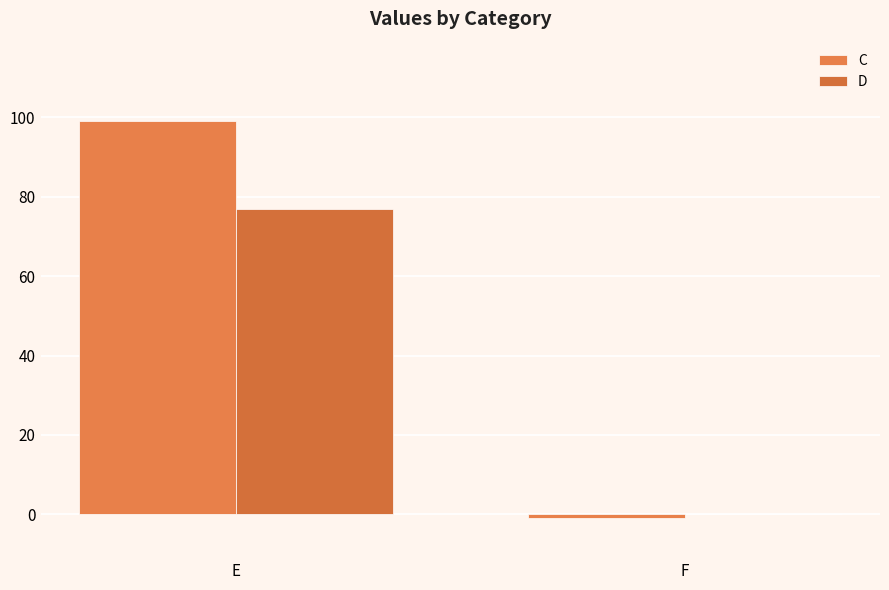

How many series are shown in this chart?

2